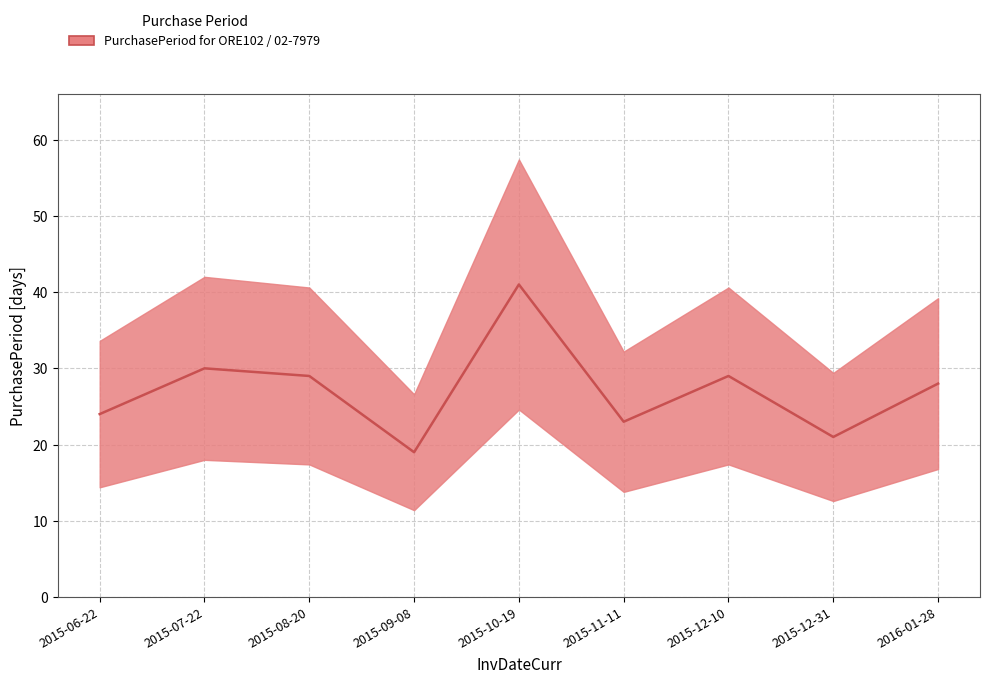

How many data points does each series have?

9